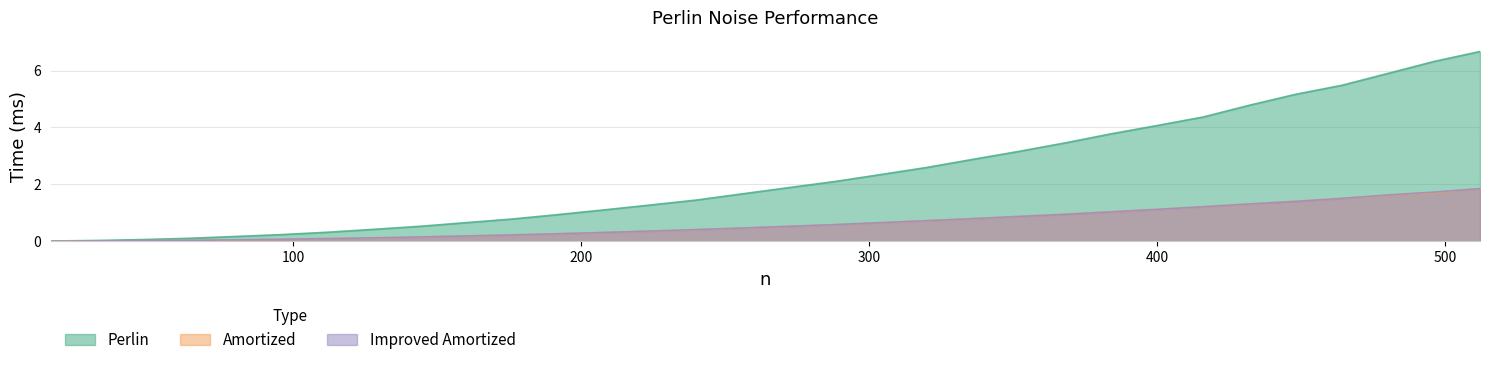

Rank the categories by Amortized value from highest to lowest.

512, 496, 480, 464, 448, 432, 416, 400, 384, 368, 352, 336, 320, 304, 288, 272, 256, 240, 224, 208, 192, 176, 160, 144, 128, 112, 96, 80, 64, 48, 32, 16